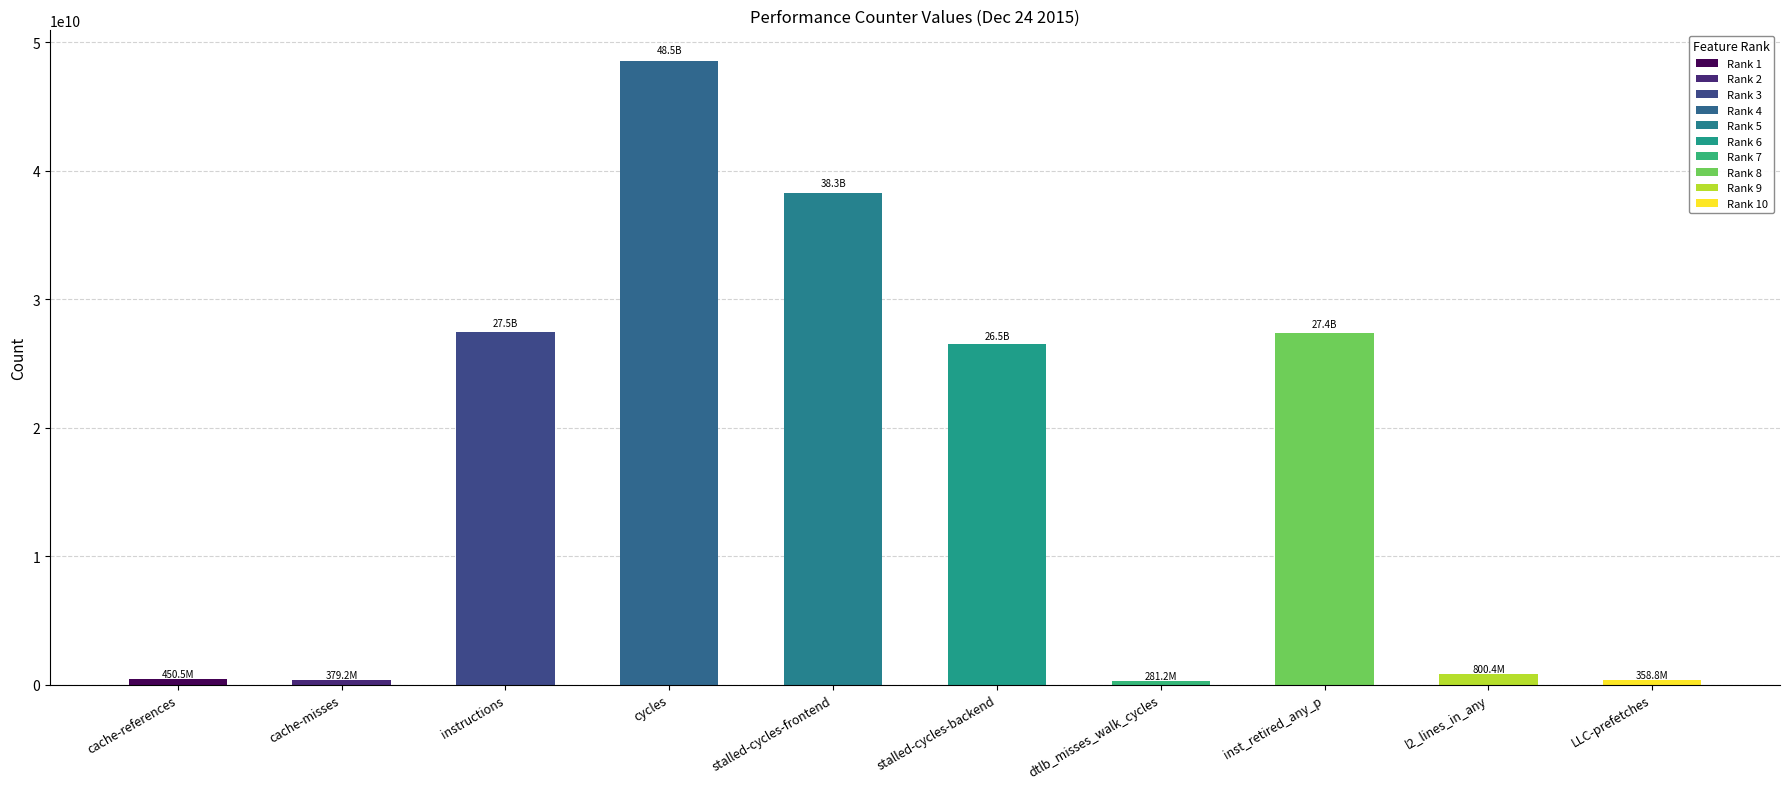

How many bars are there in total?

10